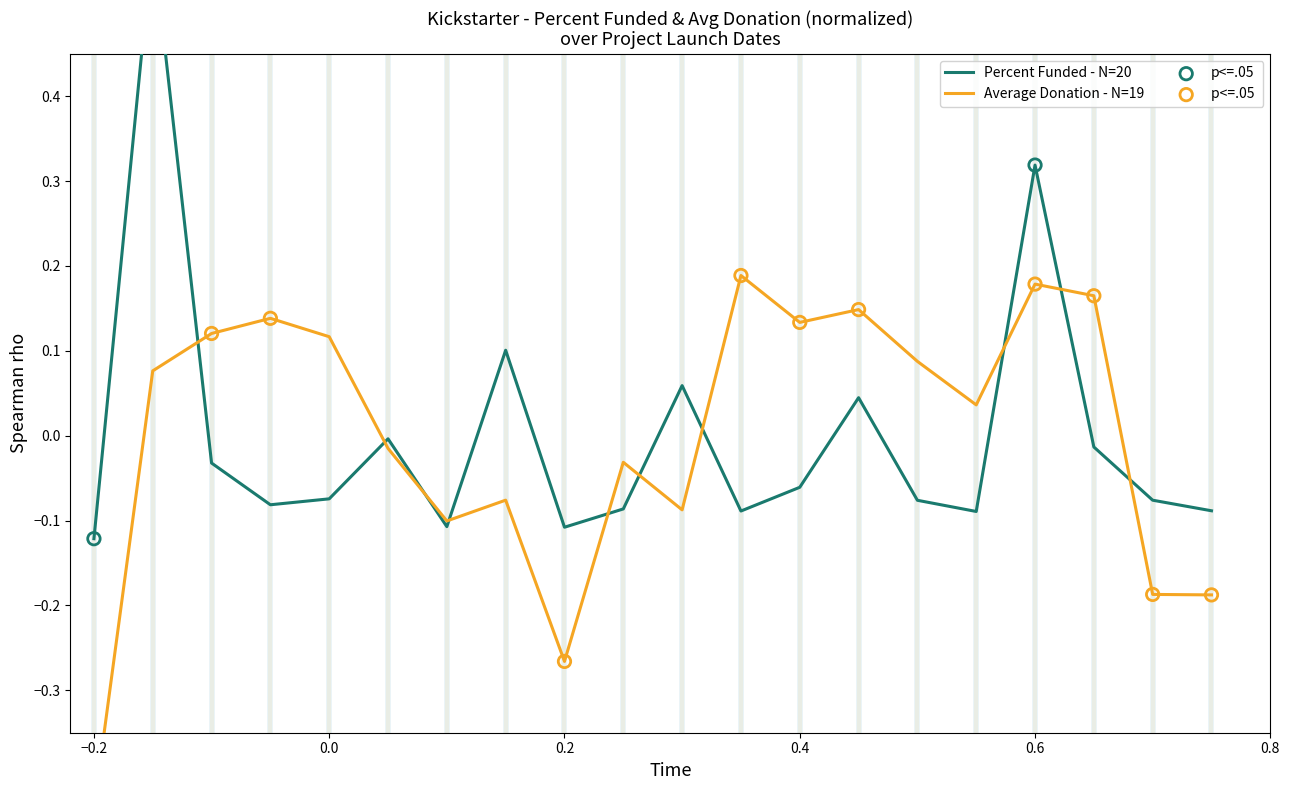

Which series has the largest total across all categories?

Percent Funded - N=20